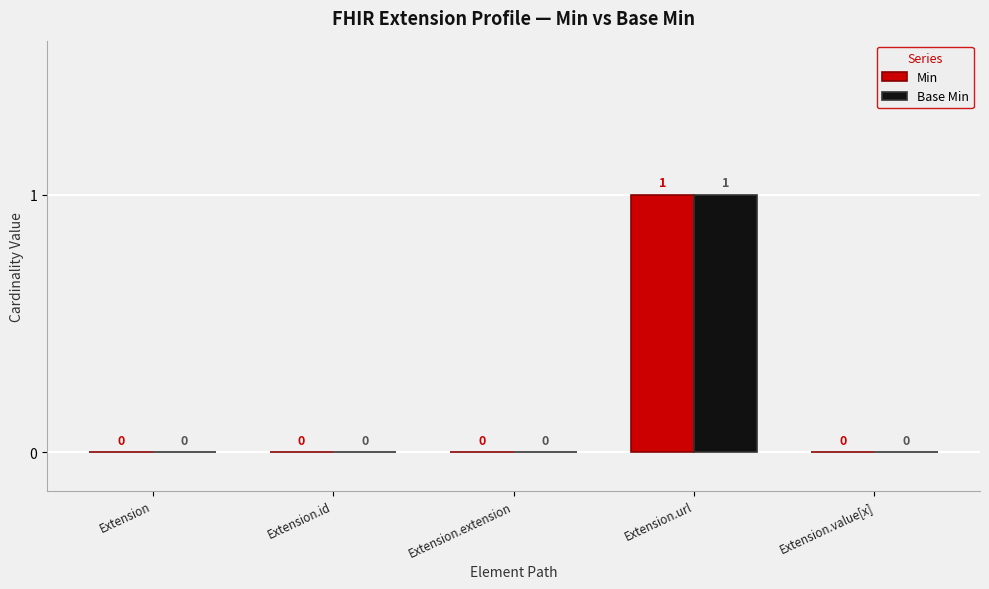

The value of Min at Extension.id is 0. True or false?

True